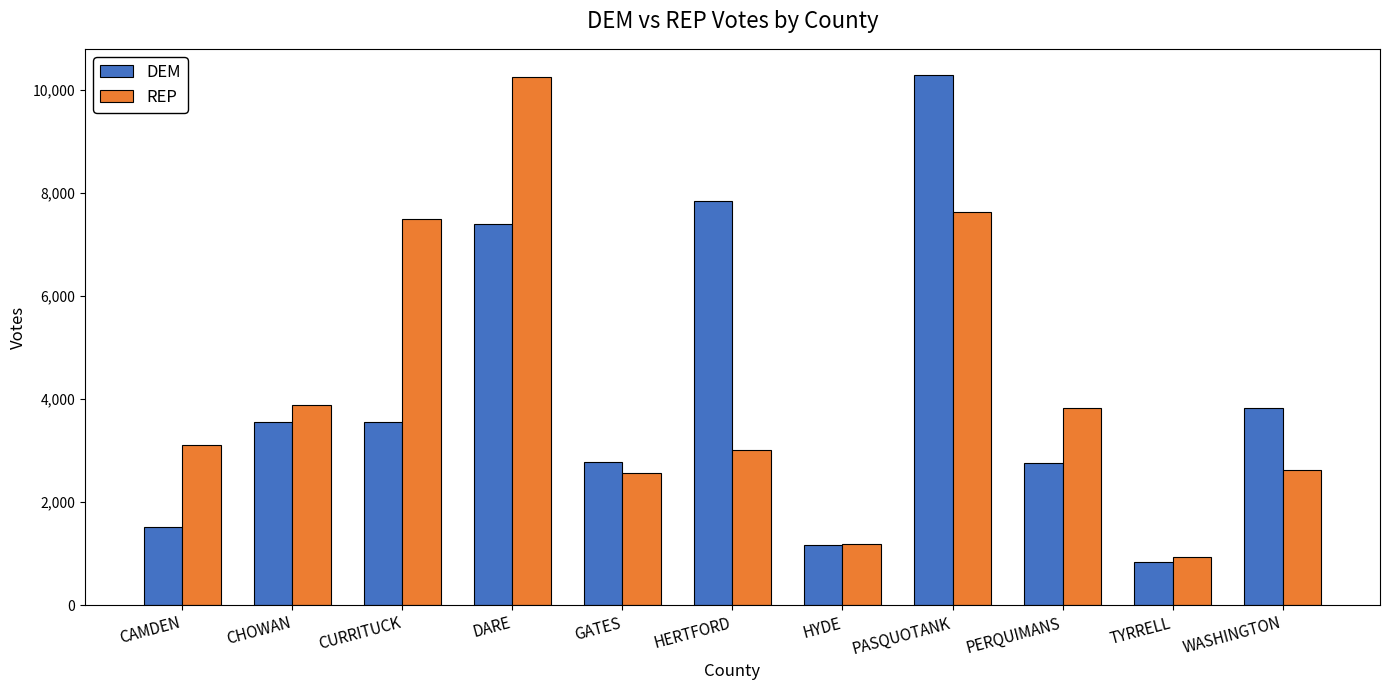

Which series changed the most between DARE and HERTFORD?

REP